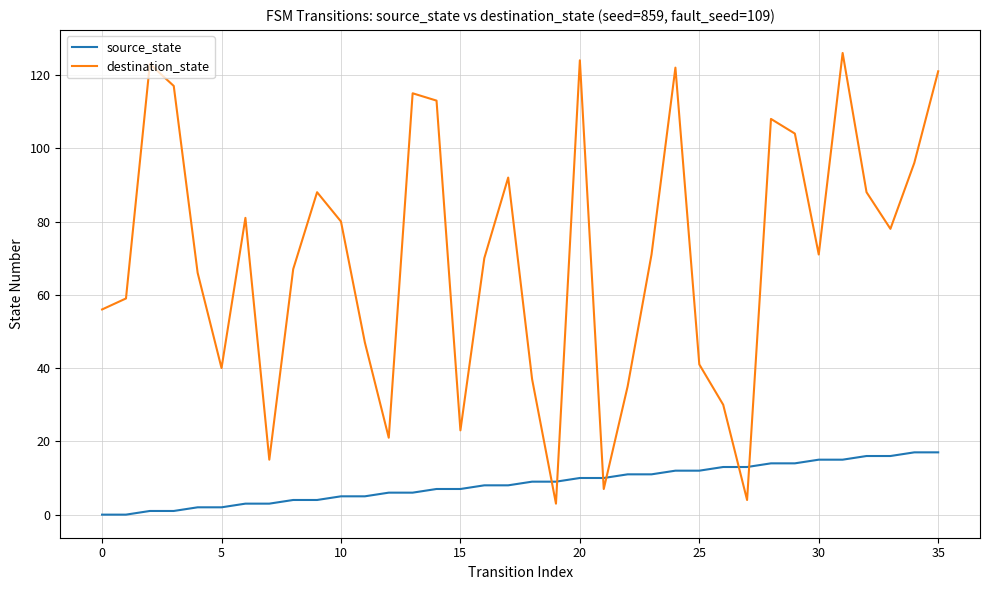

How many lines are shown in the chart?

2